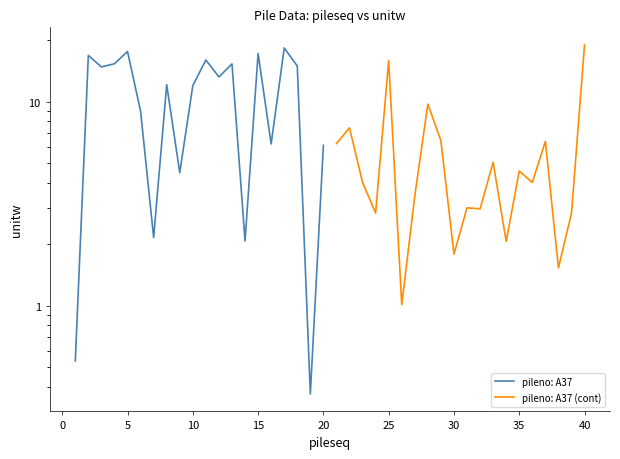

True or false: pileno: A37 has more than 0 points higher than both neighbors.

True